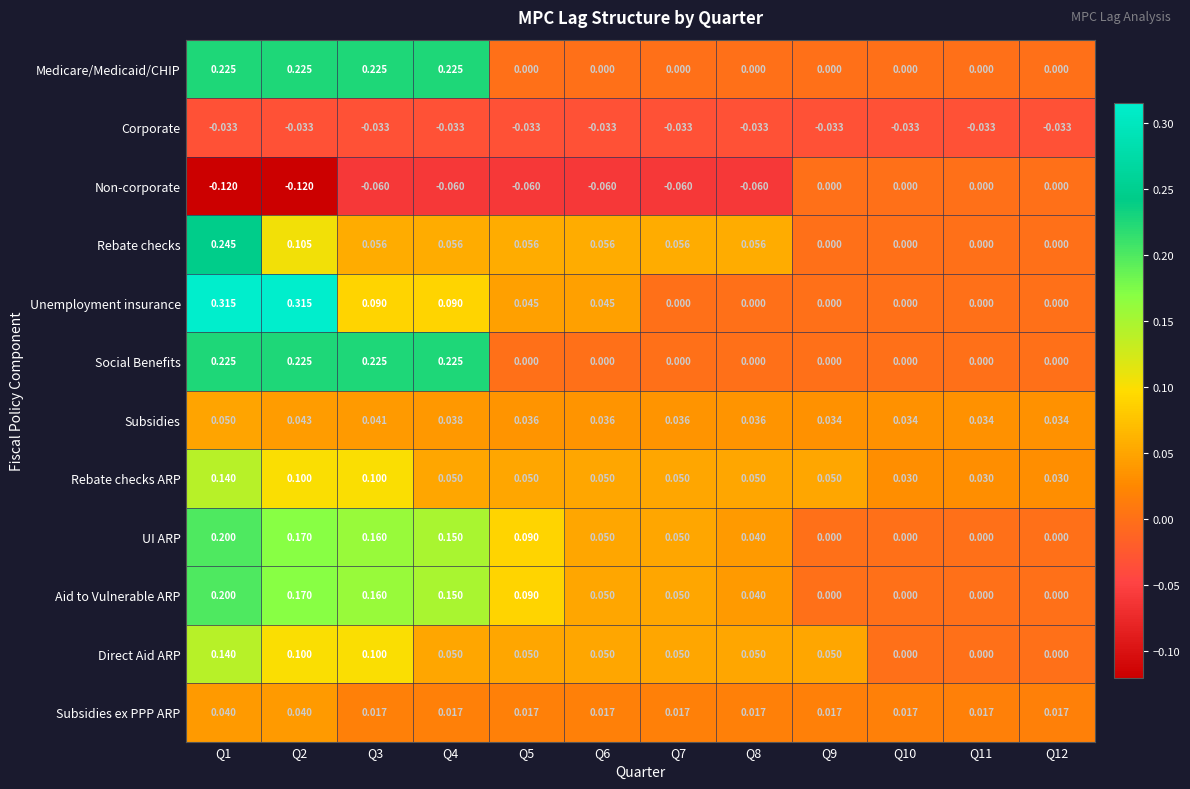

Which series changed the most between Q6 and Q9?

Non-corporate